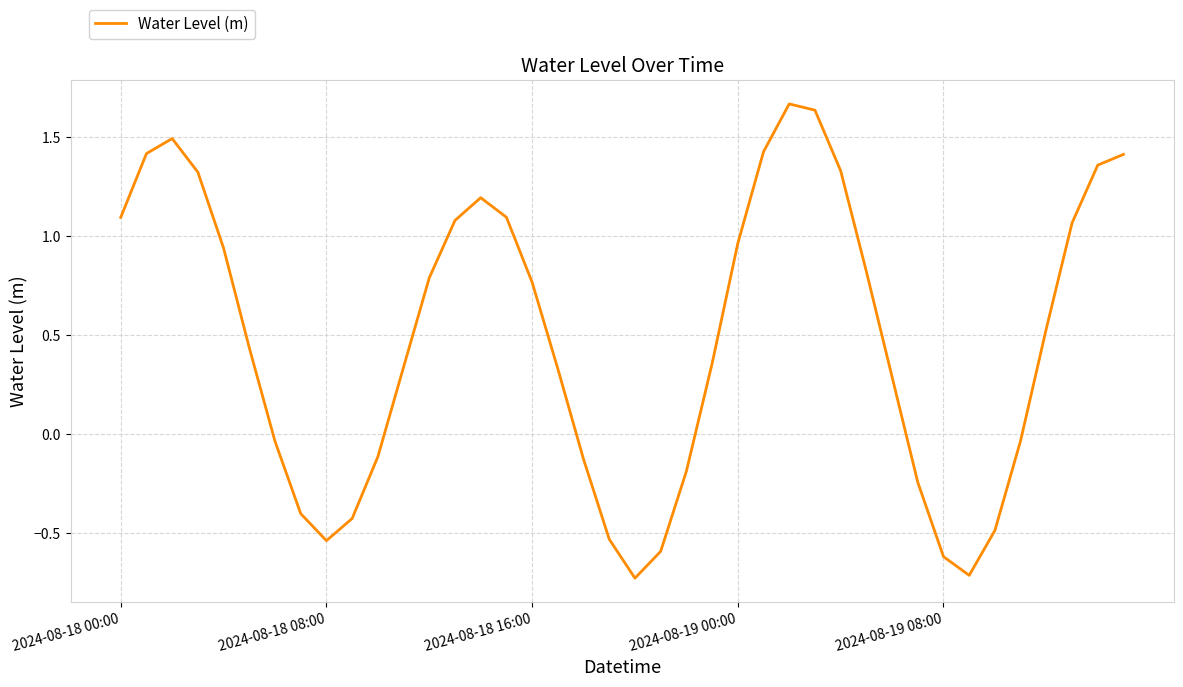

What is the difference between the second highest and minimum values?

2.4